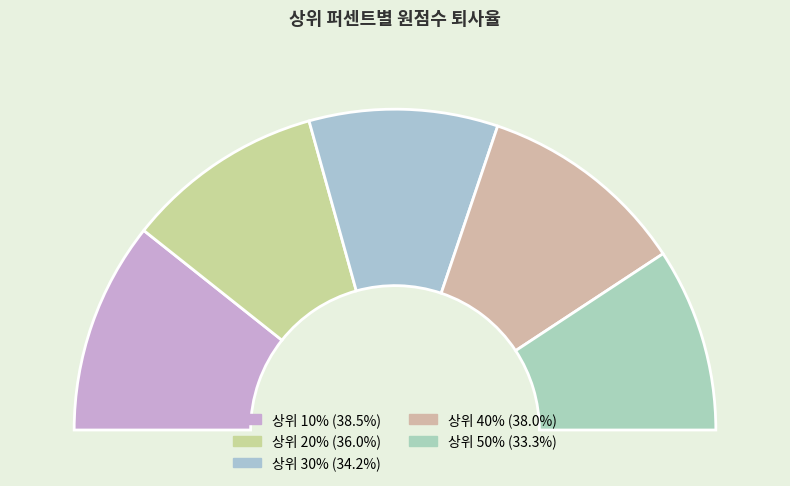

To the nearest percent, what is the average slice percentage?

20%